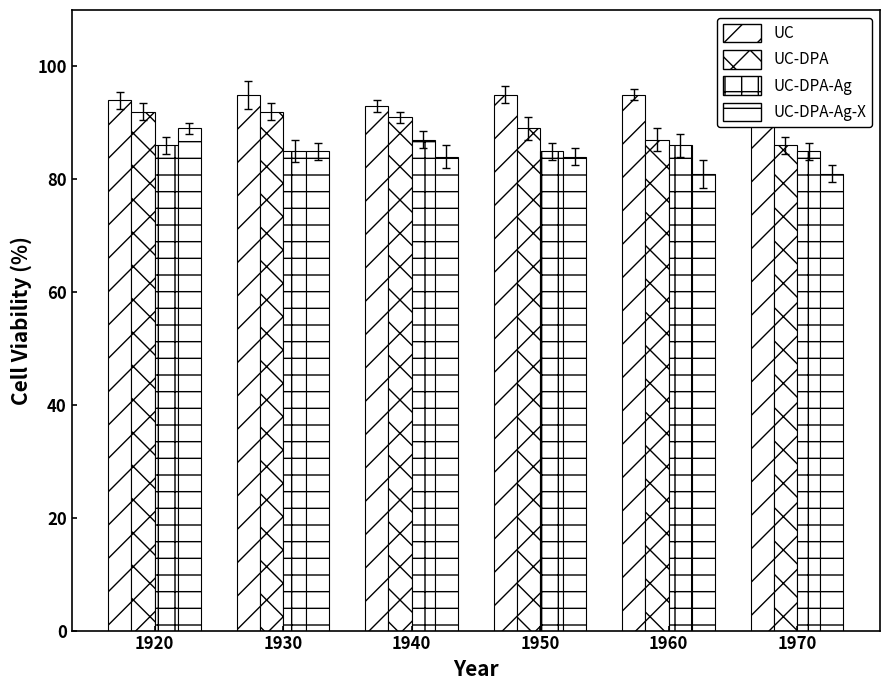

How many series are shown in this chart?

4